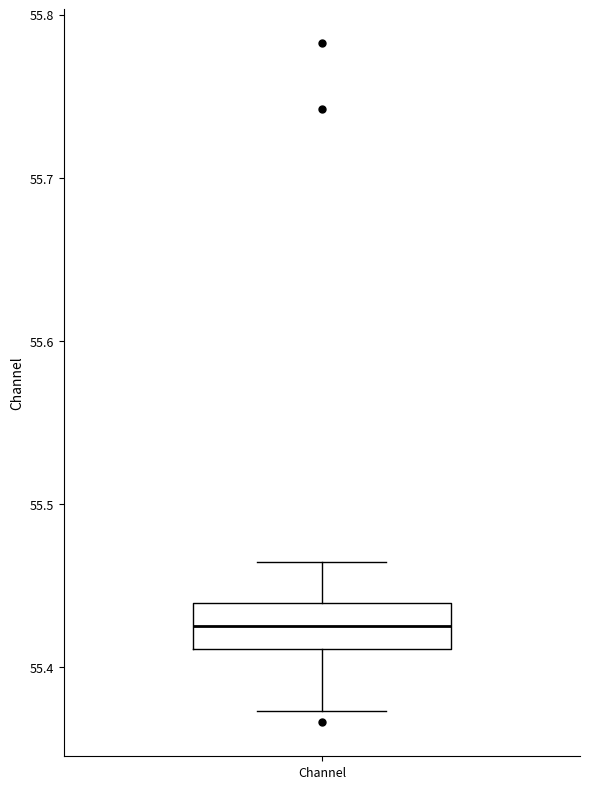

Transcribe this box plot: give where the median line is, the range the box spans, and where the two whiskers end, as read against the y-axis. The values are not printed on the chart, so give them approximately, as read against the axis.

median 55.43, box 55.41 to 55.44, whiskers 55.37 to 55.46